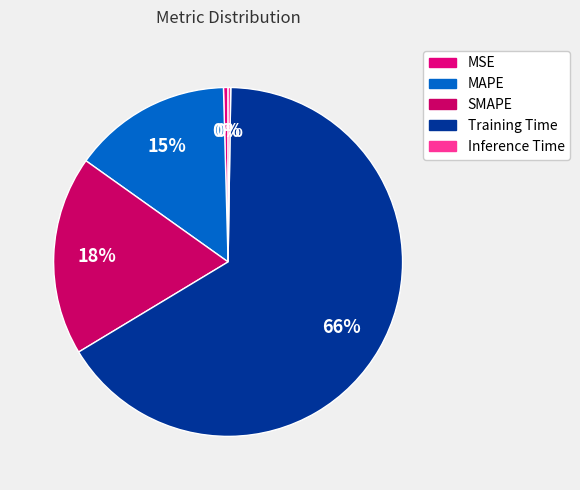

What is the change in value from SMAPE to Training Time?

+1.3